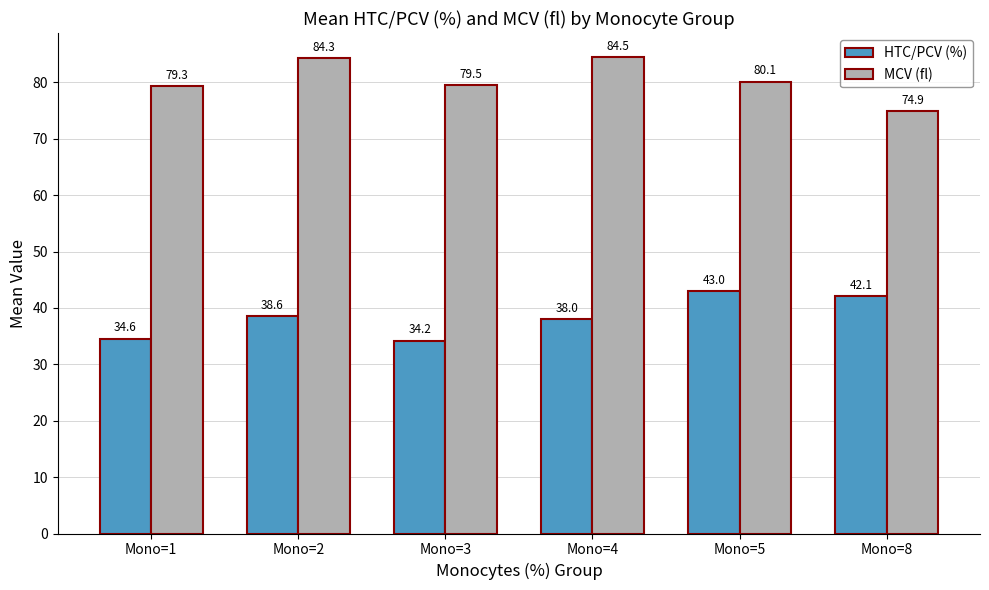

Does the chart contain any negative values?

No